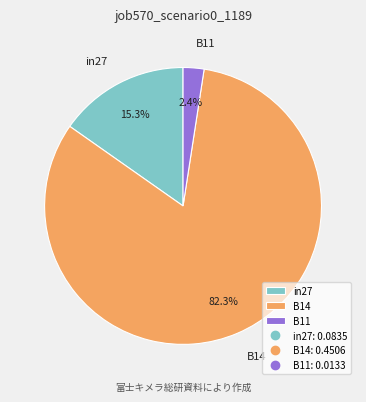

What percentage is NOT represented by in27?

84.7%